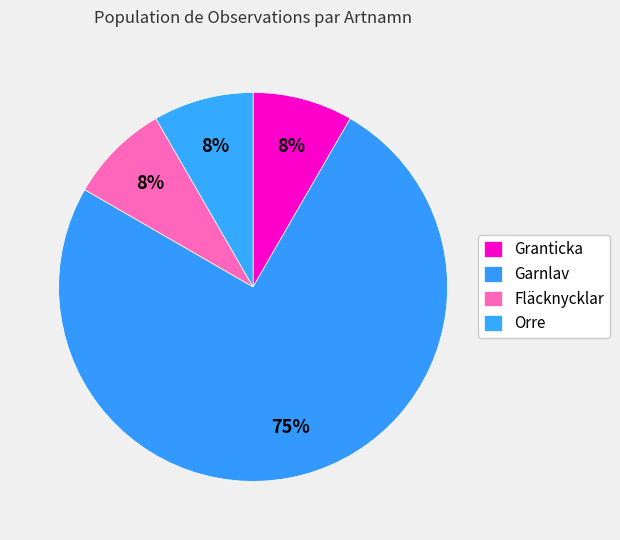

To the nearest percent, what is the average slice percentage?

25%